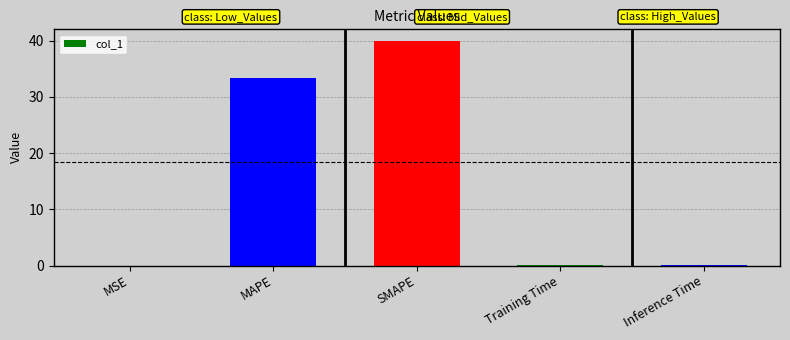

Which category has the highest value across all series?

SMAPE